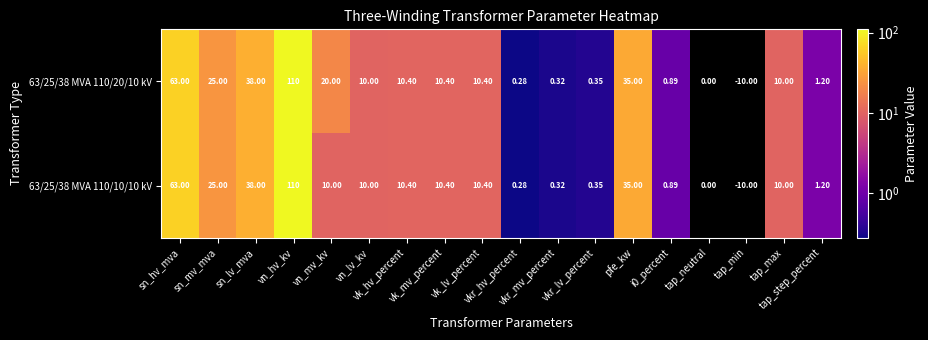

Which series has the widest spread of values?

63/25/38 MVA 110/20/10 kV